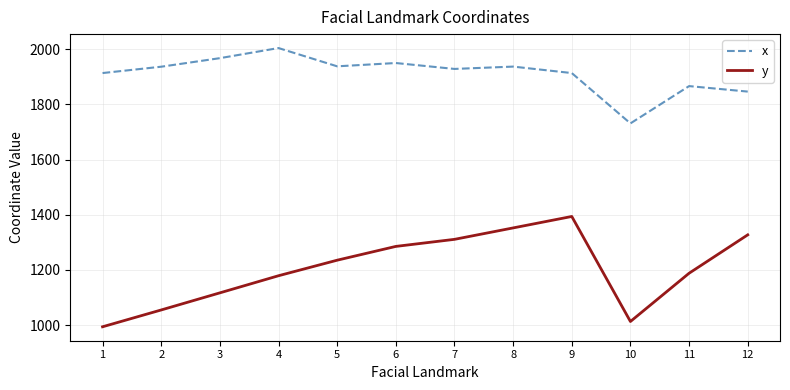

Rank the series by their average value, from highest to lowest.

x, y